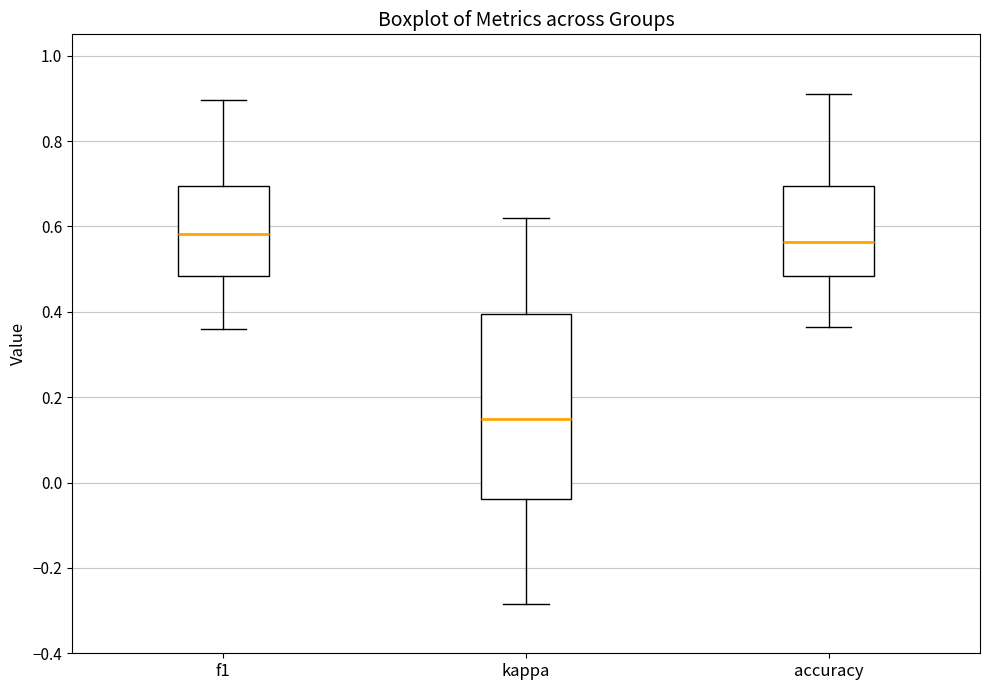

Which box is the tallest, from its lower edge to its upper edge?

kappa